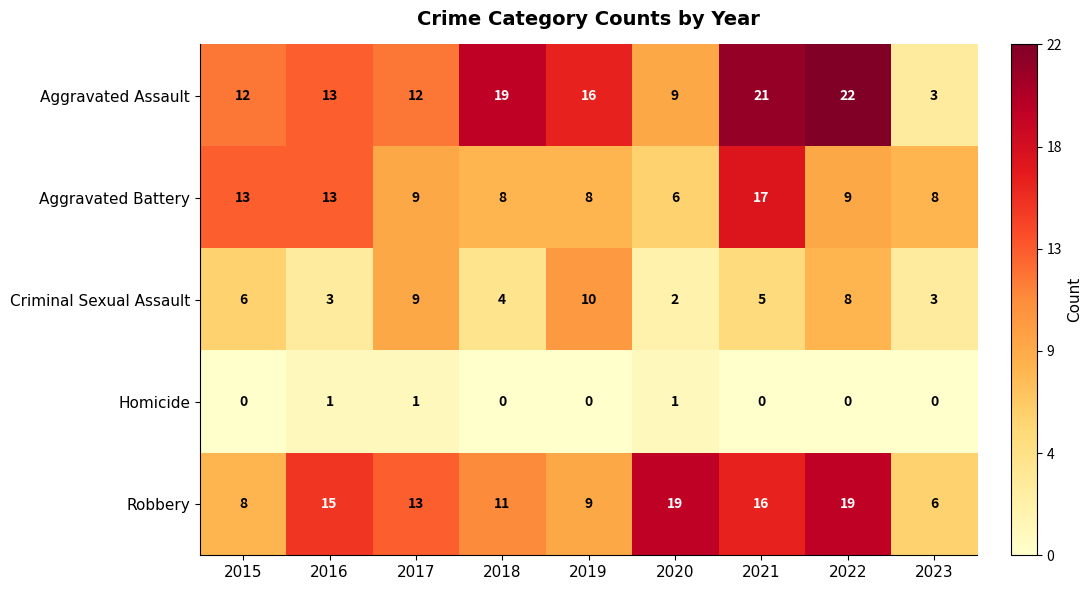

What is the difference between the maximum and second lowest values in the Aggravated Assault series?

13